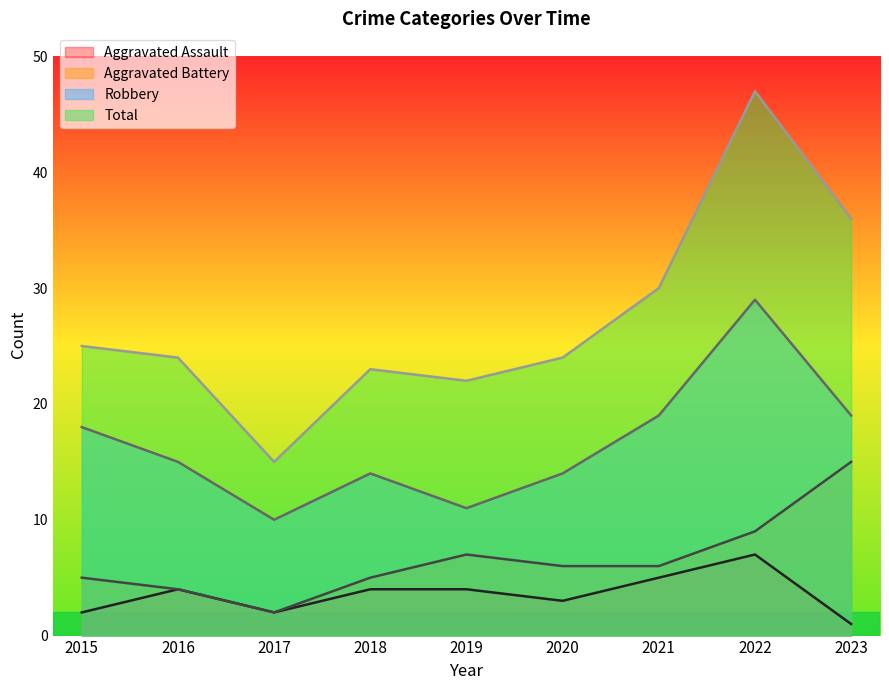

Rank the categories by Aggravated Assault value from lowest to highest.

2023, 2015, 2017, 2020, 2016, 2018, 2019, 2021, 2022